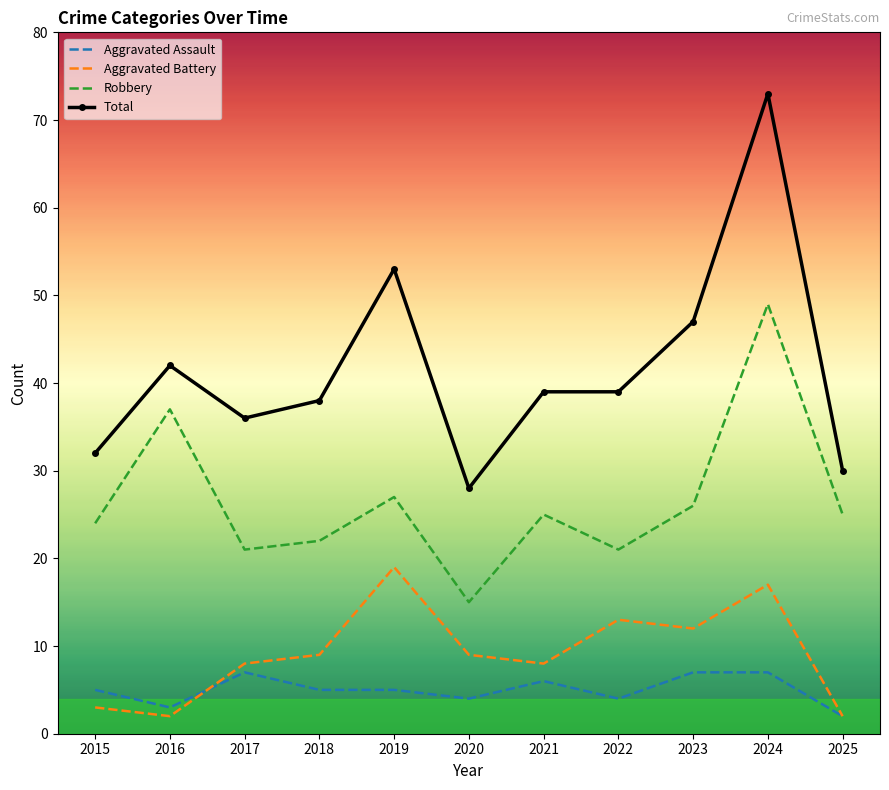

What is the average value of the Robbery series?

27